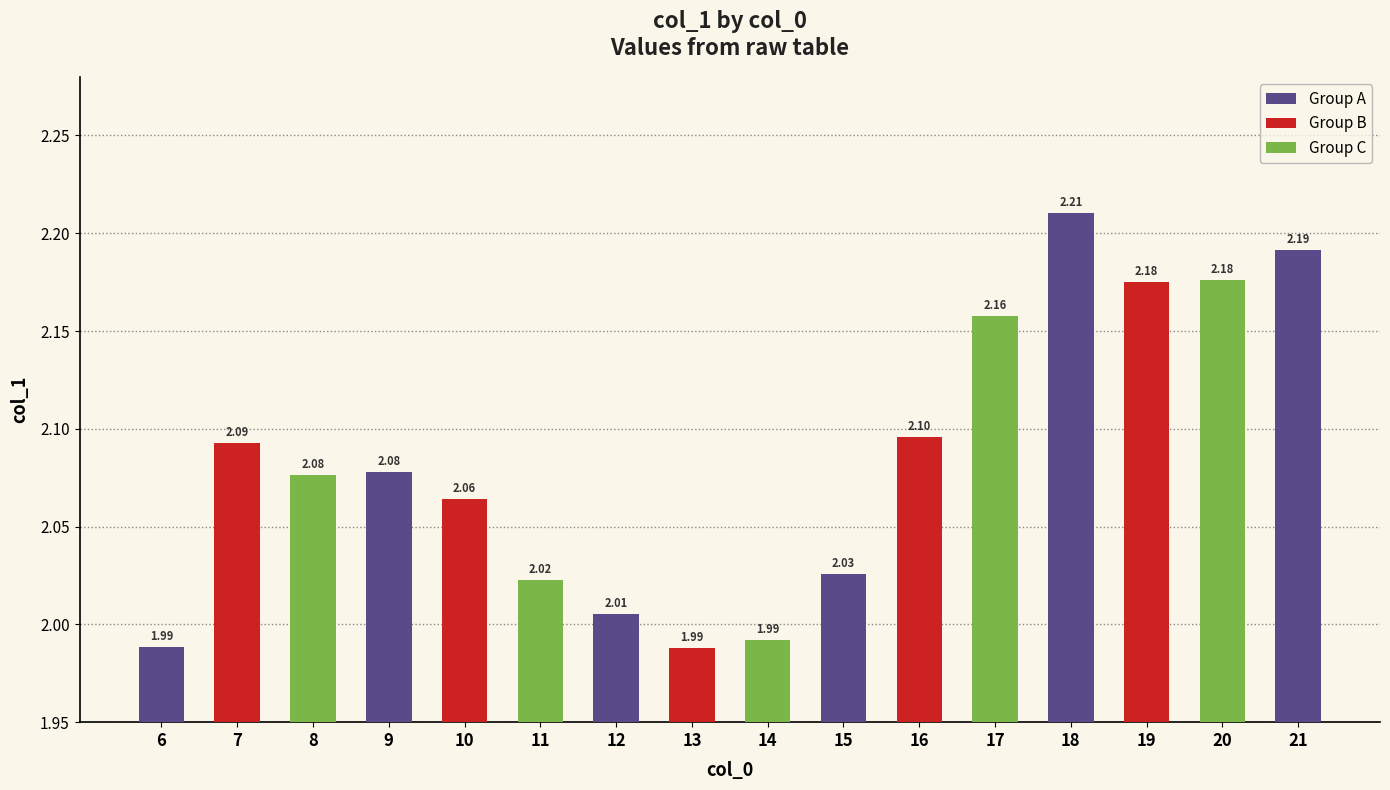

How many data points are less than 2?

3